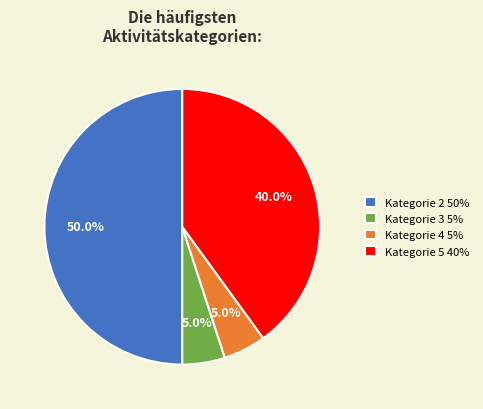

What is the ratio of the value at Kategorie 2 50% to the value at Kategorie 3 5%?

10.0